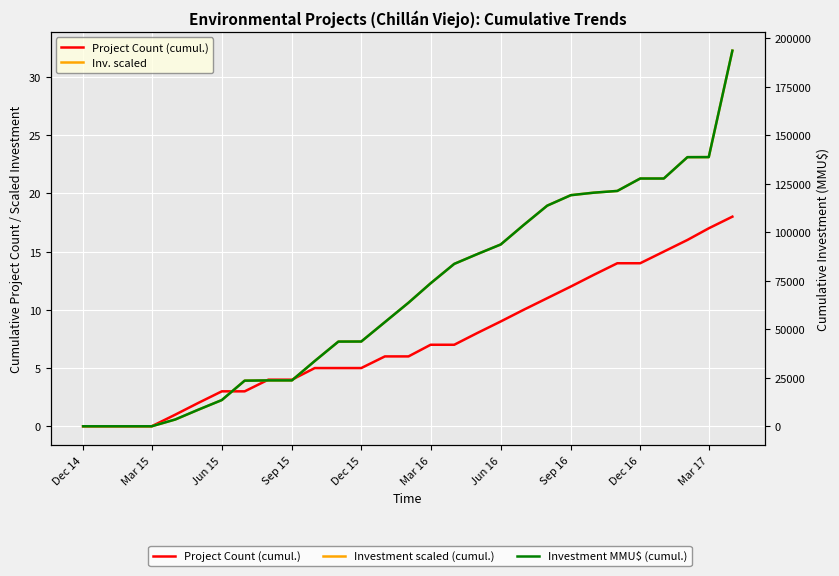

The -8cm series shows 86042.1 at 13. True or false?

False